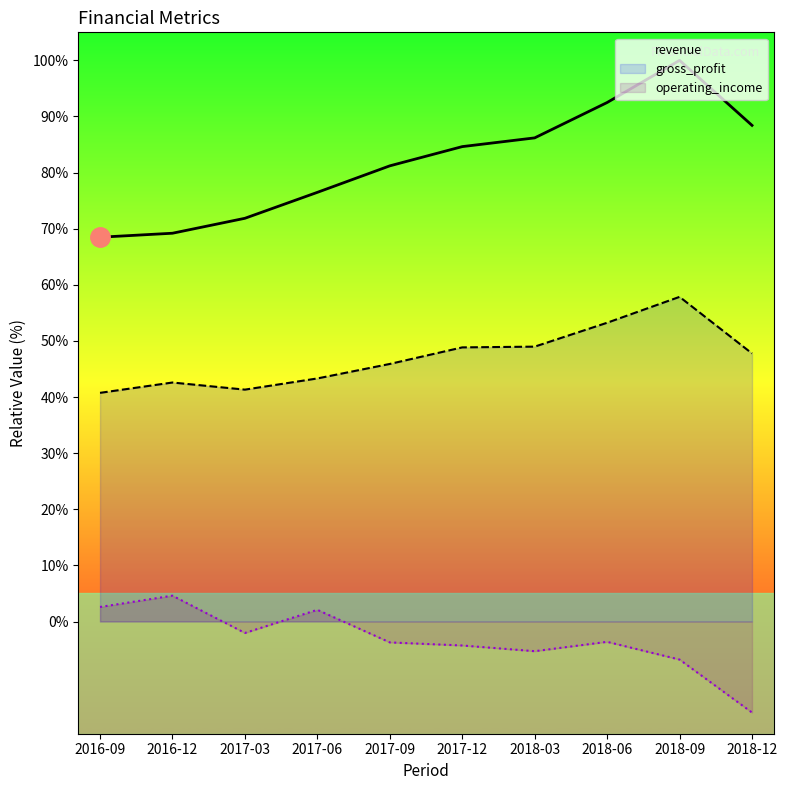

True or false: operating_income has a value of -1.8 at 2017-12.

False